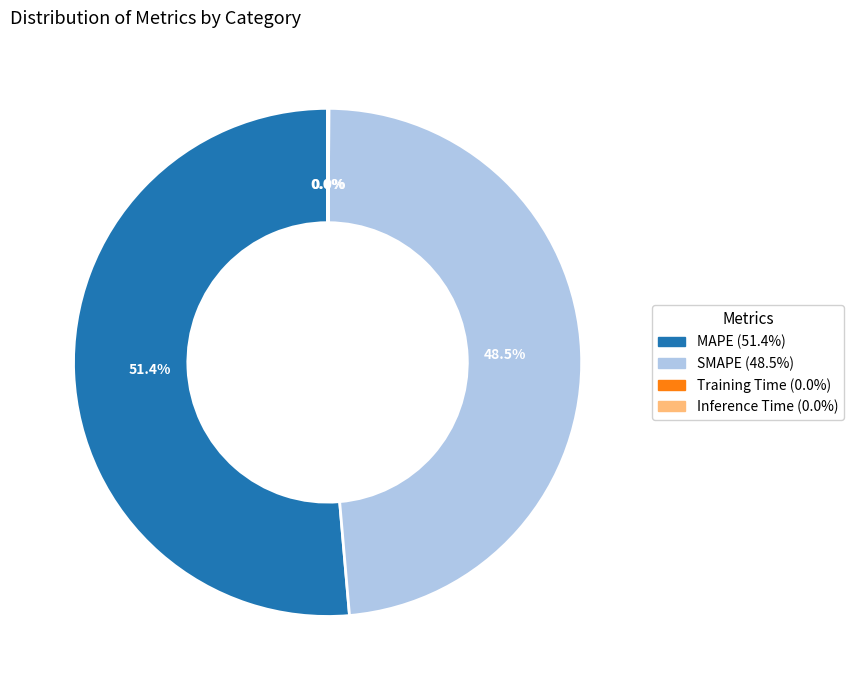

What is the largest slice in the pie chart?

MAPE